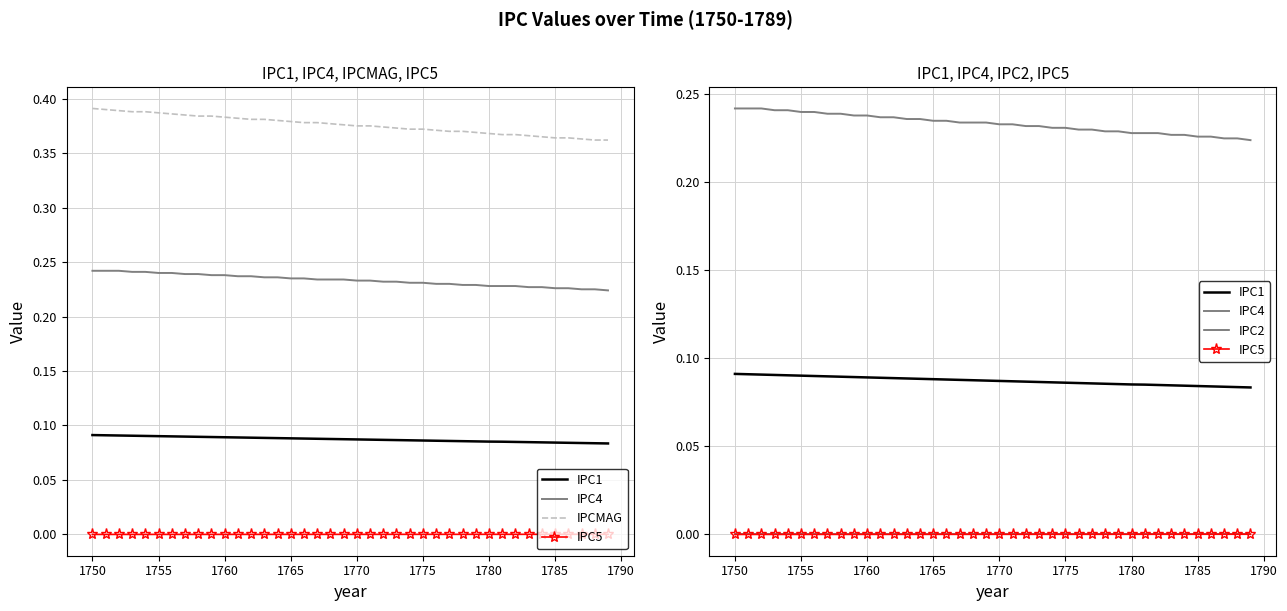

What is the minimum value for IPC1?

0.1